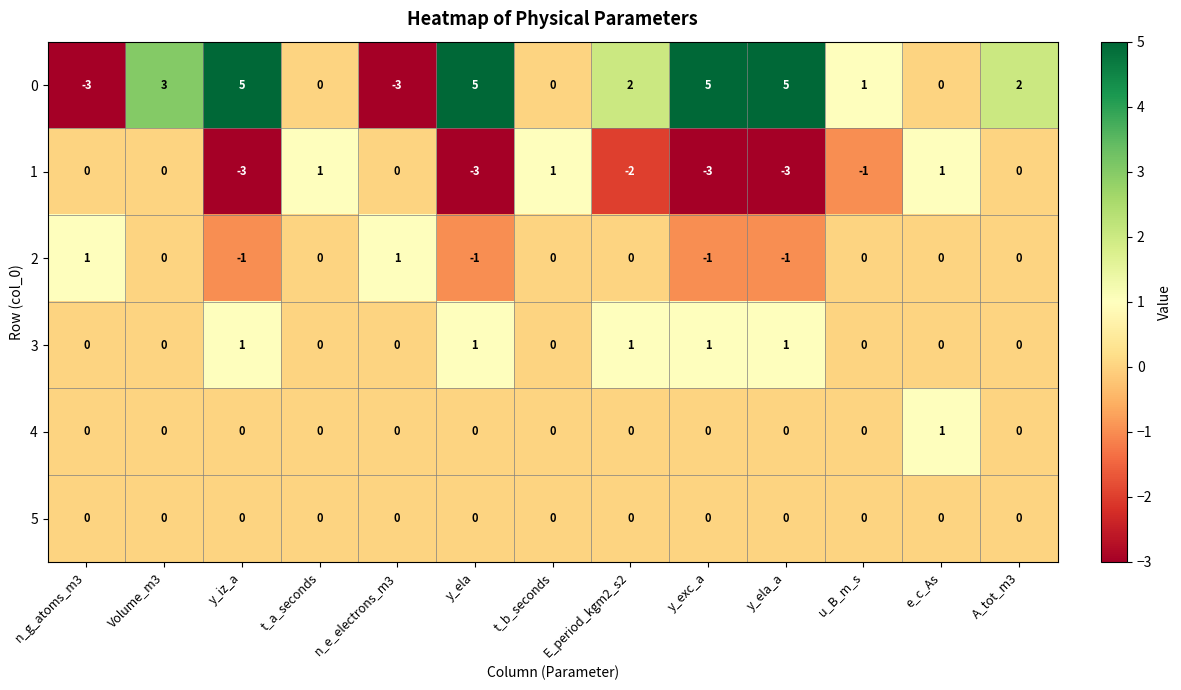

At which category is the sum across all series the highest?

Volume_m3